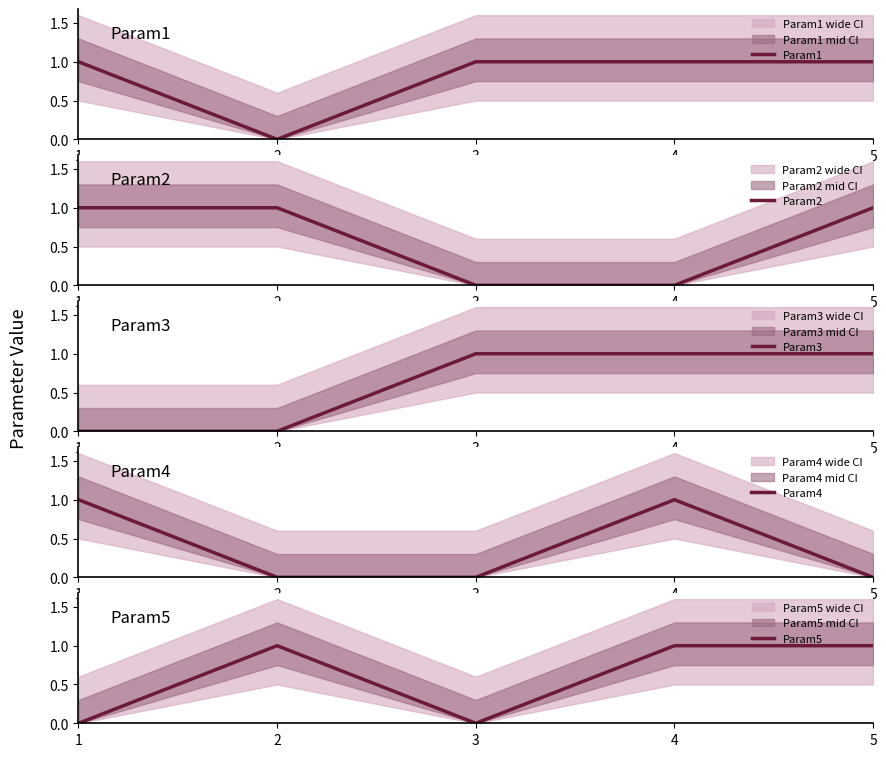

List the series in order of their peak value, highest first.

Param1, Param2, Param3, Param4, Param5